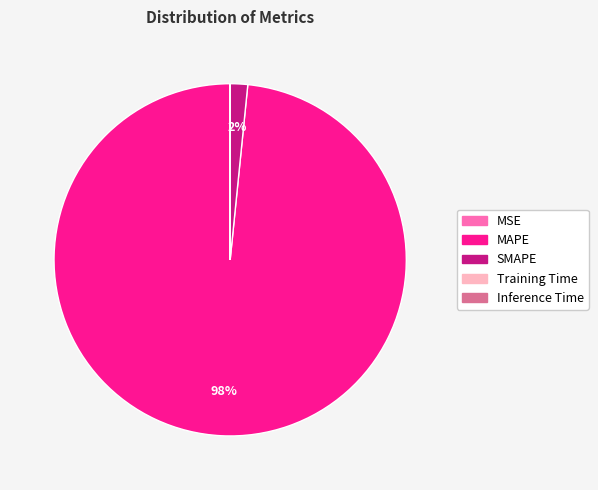

The MAPE slice represents 90% of the pie. True or false?

False